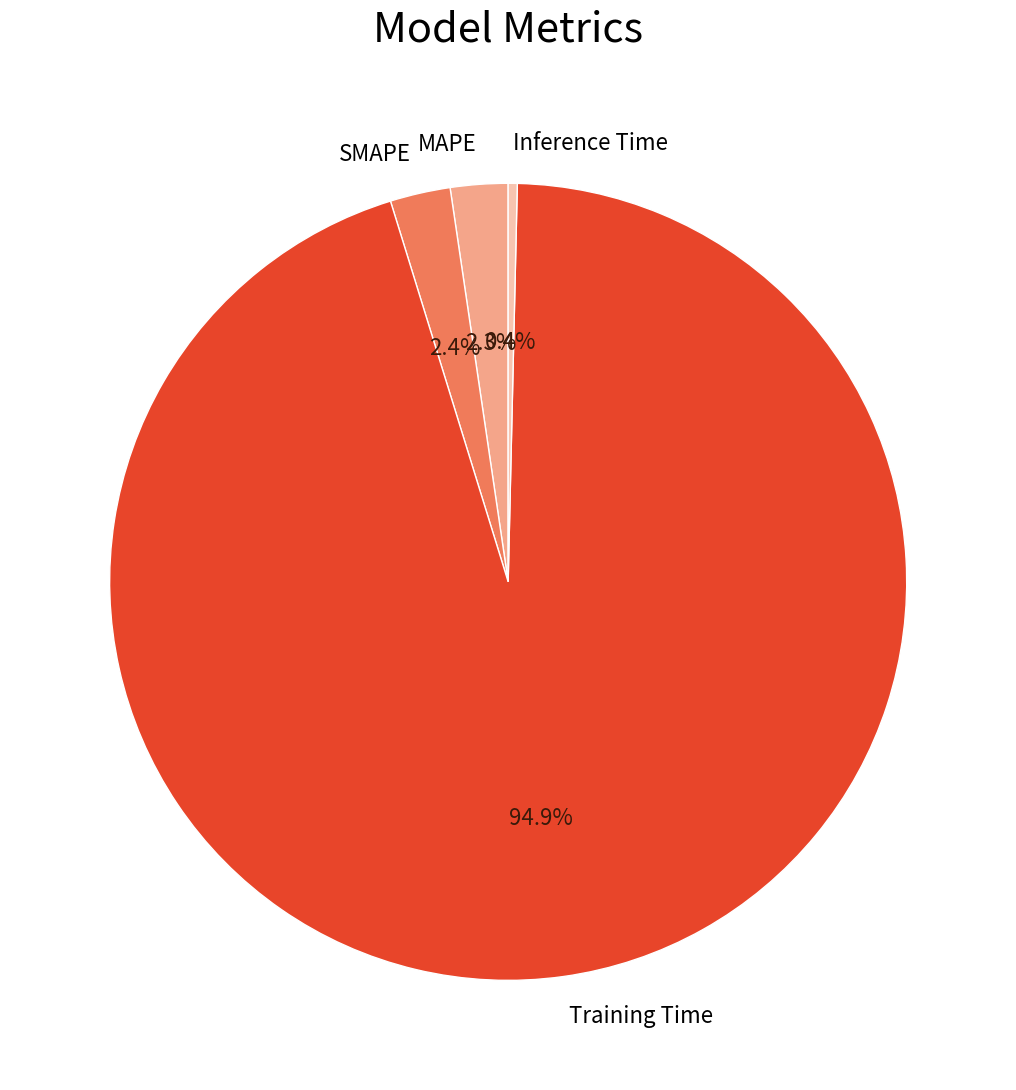

Count the number of slices in the pie.

4